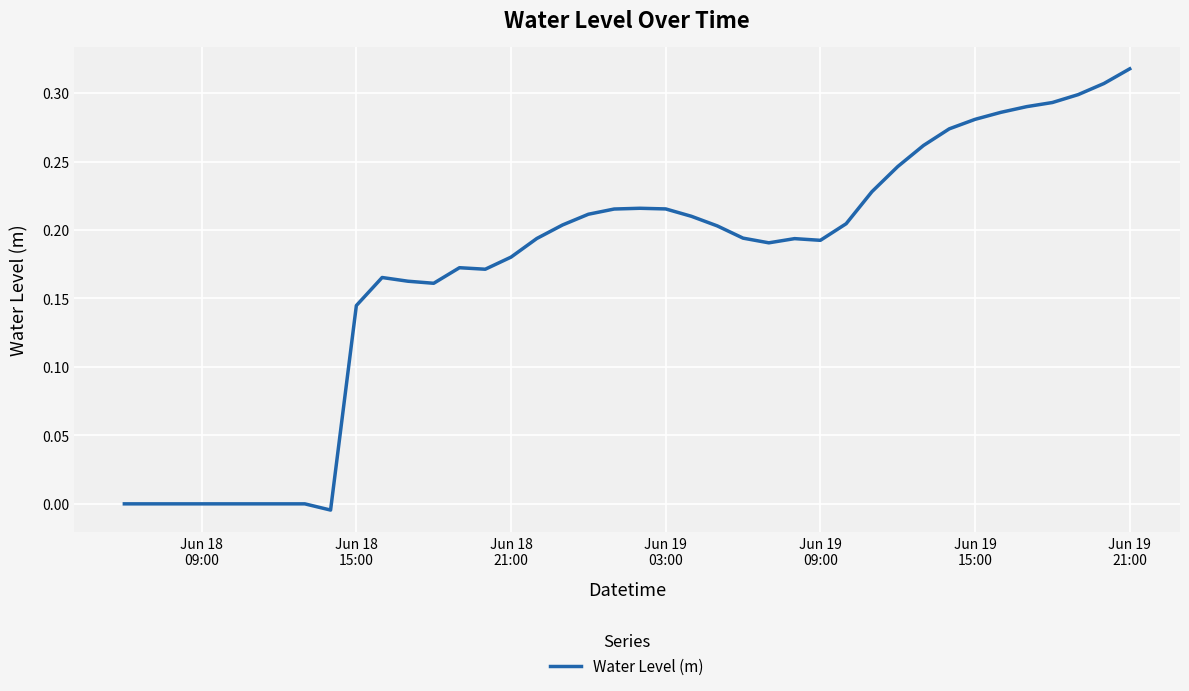

How many lines are shown in the chart?

1